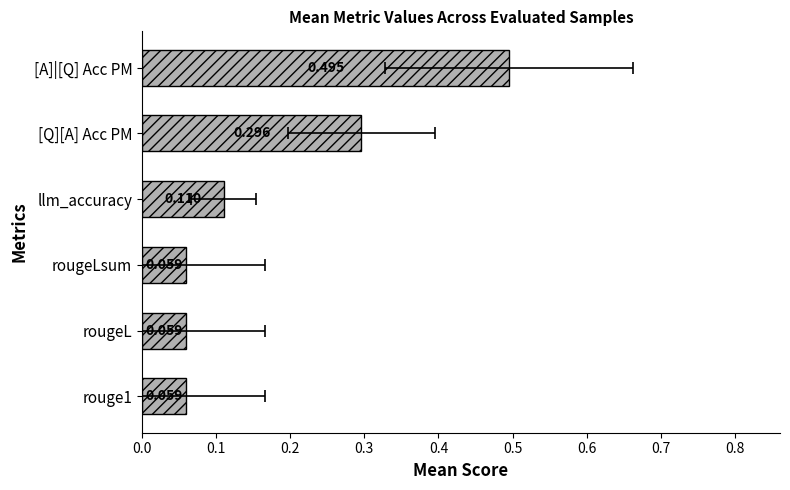

The chart shows a value of 0.1 at rougeL. True or false?

True